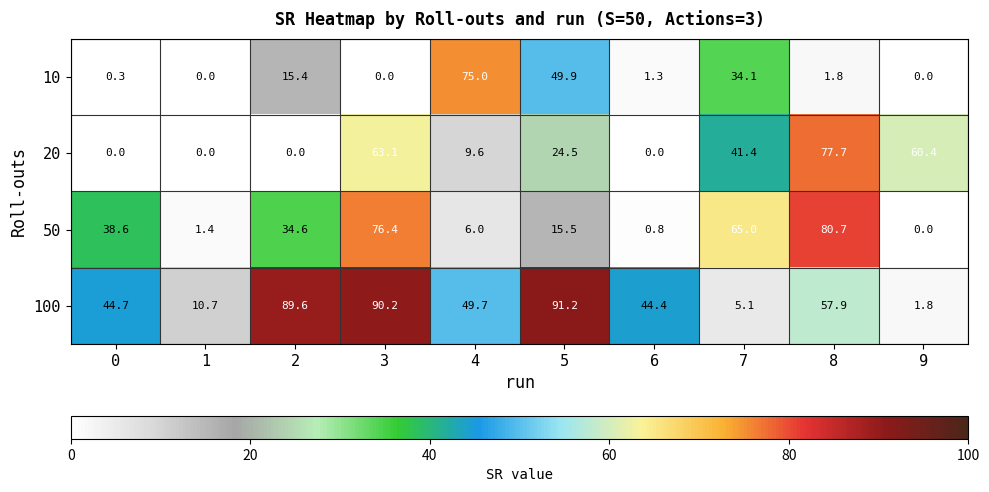

Which series has the largest total across all categories?

100